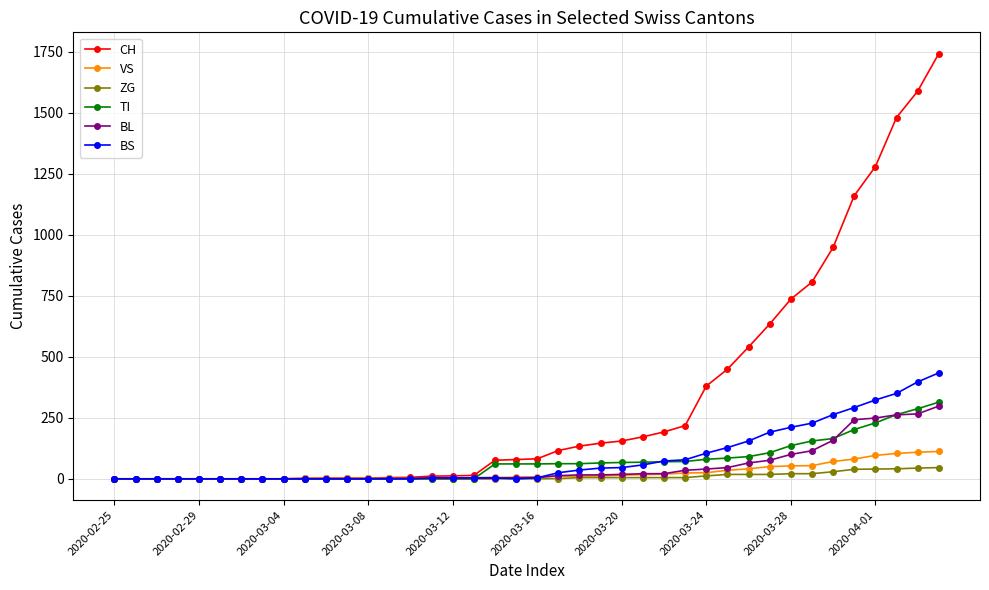

What is the highest value of the ZG series?

46